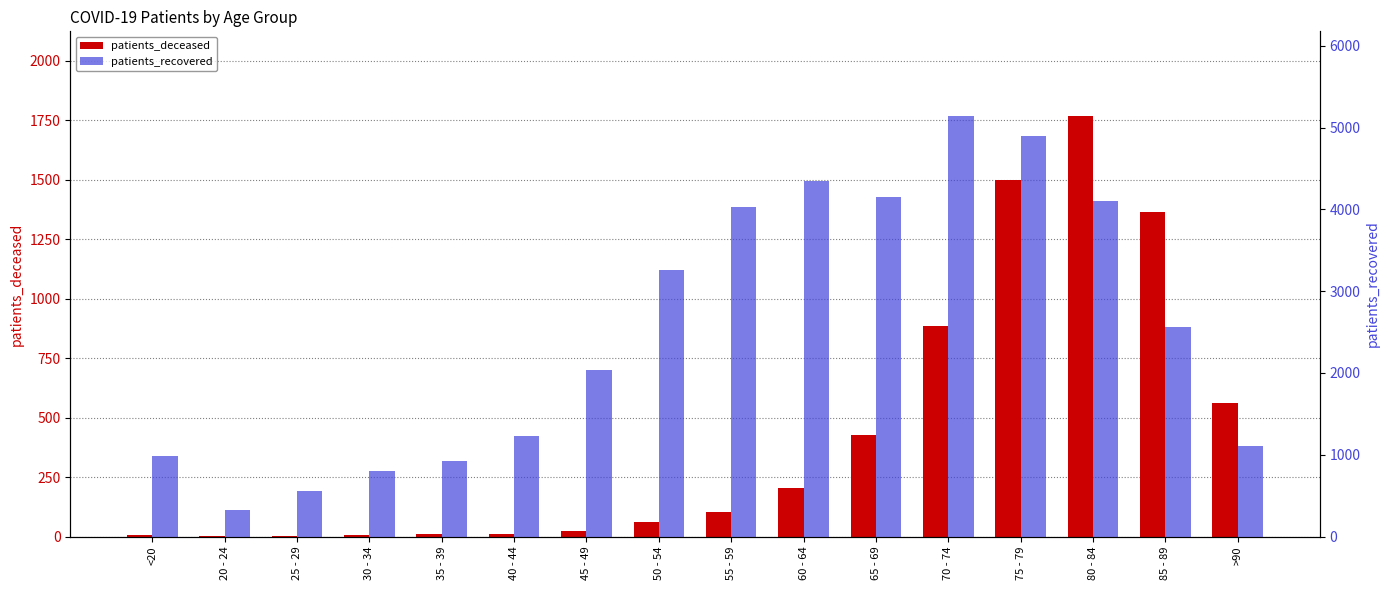

What is the lowest value of the patients_recovered series?

326